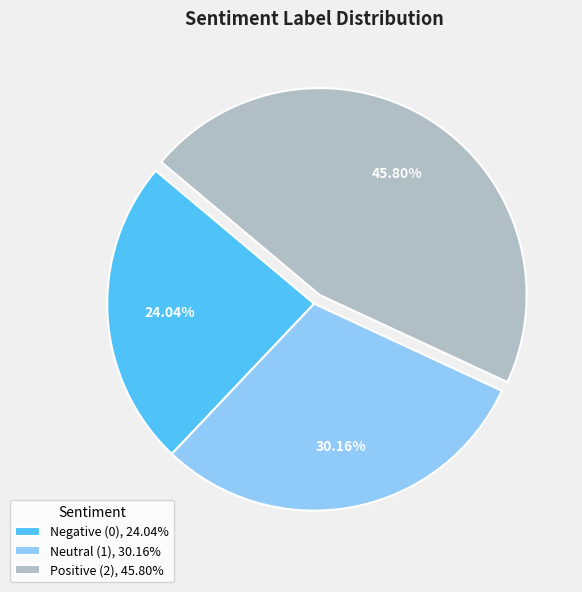

Combined, do Negative (0), 24.04% and Neutral (1), 30.16% account for over 50%?

Yes